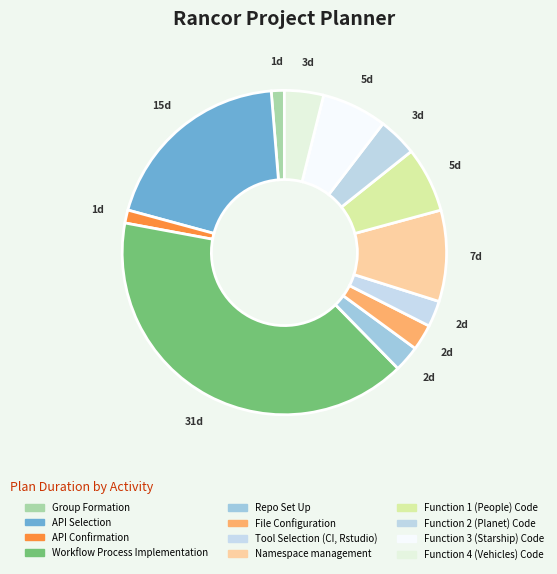

Does File Configuration account for over 50% of the chart?

No